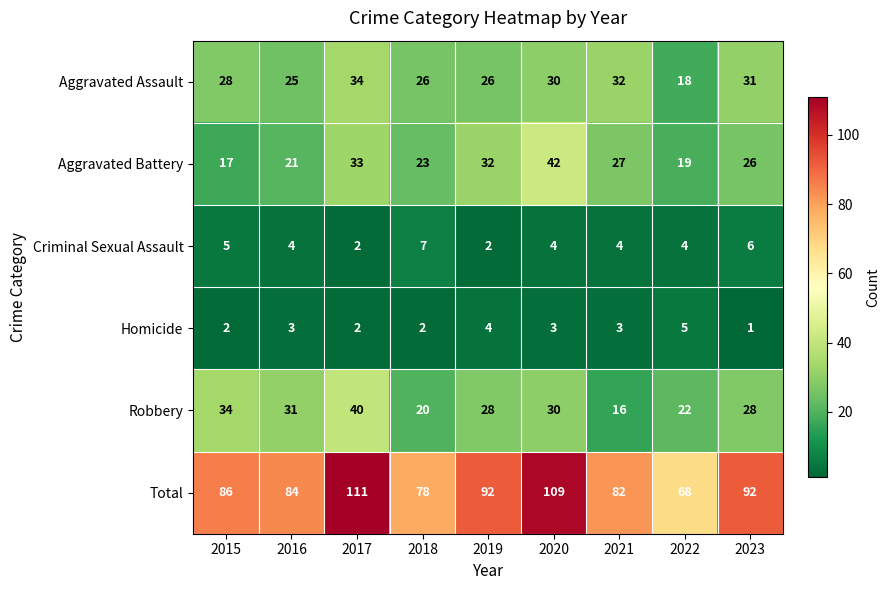

At which category is the sum across all series the highest?

2017